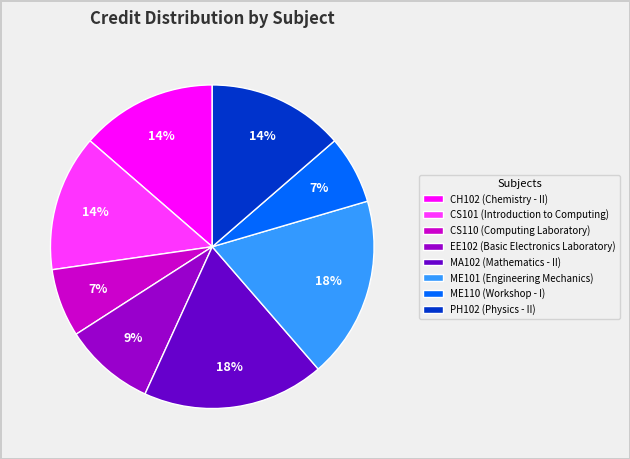

To the nearest percent, what is the average slice percentage?

12%